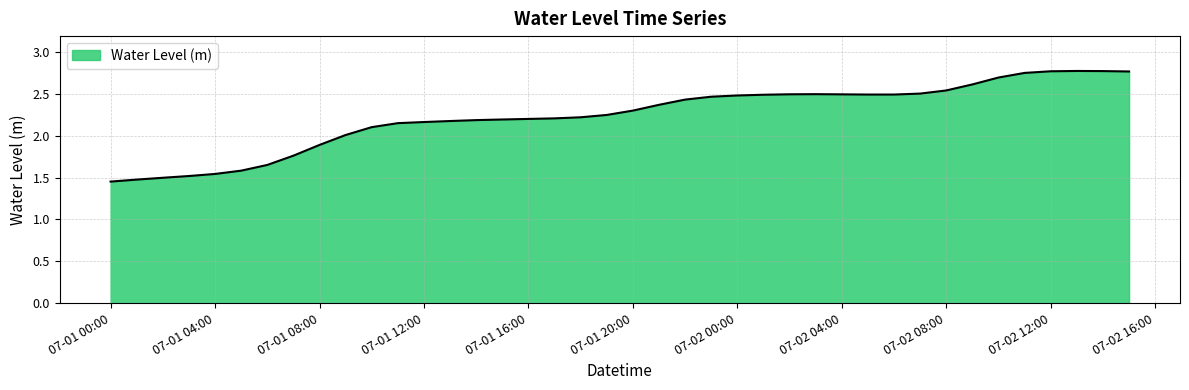

Count the number of data series in this chart.

1